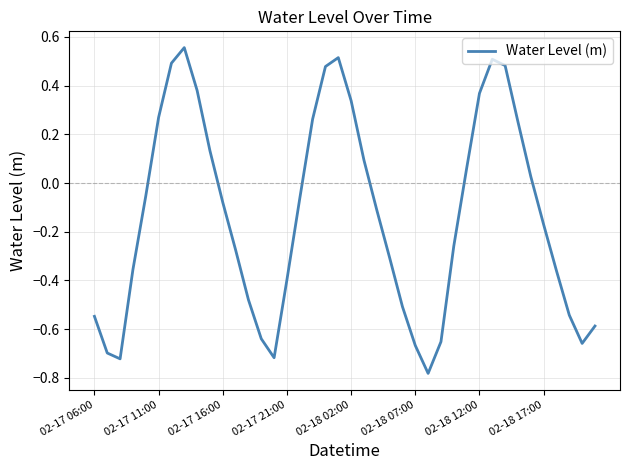

What is the difference between the maximum and minimum values?

1.3